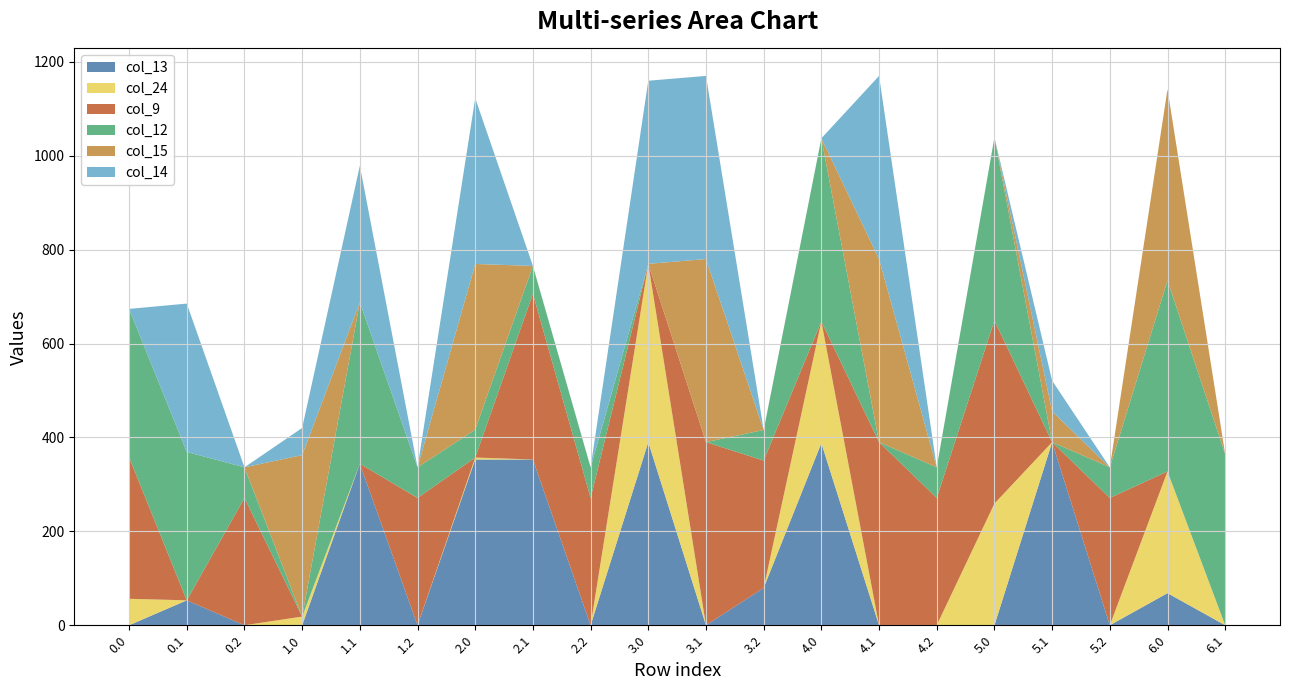

Reading right to left, transcribe all the data shown in this chart.

col_13: 0.0	68.4	0.0	390.0	0.0	0.0	0.0	387.9	79.6	0.0	390.0	0.0	353.0	353.0	0.0	344.0	0.0	0.0	53.1	0.0
col_24: 0.0	259.2	0.0	0.0	259.2	0.0	0.0	259.2	0.0	0.0	379.8	0.0	0.0	4.2	0.0	0.0	18.5	0.0	0.0	56.3
col_9: 0.0	0.0	271.1	0.0	390.0	271.1	390.0	0.0	271.1	390.0	0.0	271.1	353.0	0.0	271.1	0.0	0.0	271.1	0.0	301.5
col_12: 364.3	407.0	65.2	0.0	390.0	65.2	0.0	390.0	65.2	0.0	0.0	65.2	59.3	59.3	65.2	344.0	0.0	65.2	316.0	316.0
col_15: 0.0	407.0	0.0	65.5	0.0	0.0	390.0	0.0	0.0	390.0	0.0	0.0	0.0	353.0	0.0	0.0	344.0	0.0	0.0	0.0
col_14: 0.0	0.0	0.0	65.5	0.0	0.0	390.0	0.0	0.0	390.0	390.0	0.0	0.0	353.0	0.0	290.7	57.8	0.0	316.0	0.0